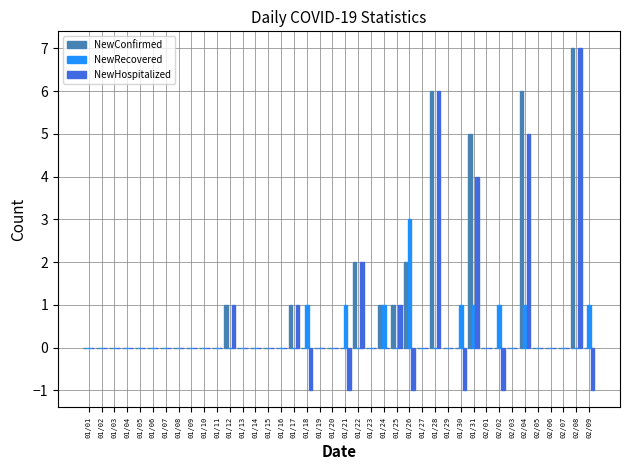

Is it true that NewRecovered equals 0 at 01/16?

True